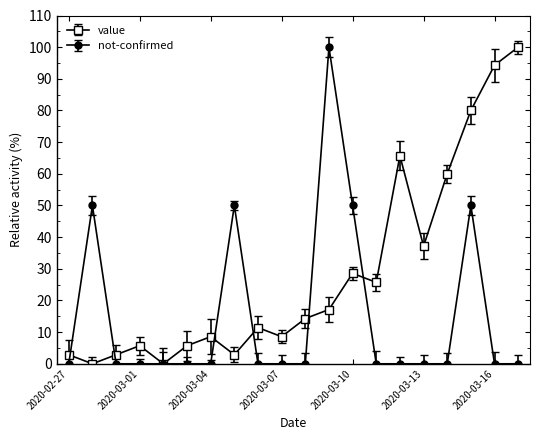

Which series has the largest total across all categories?

value